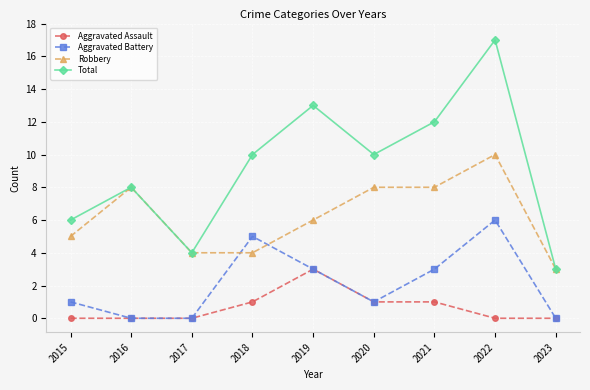

Read the Robbery value at 2023.

3